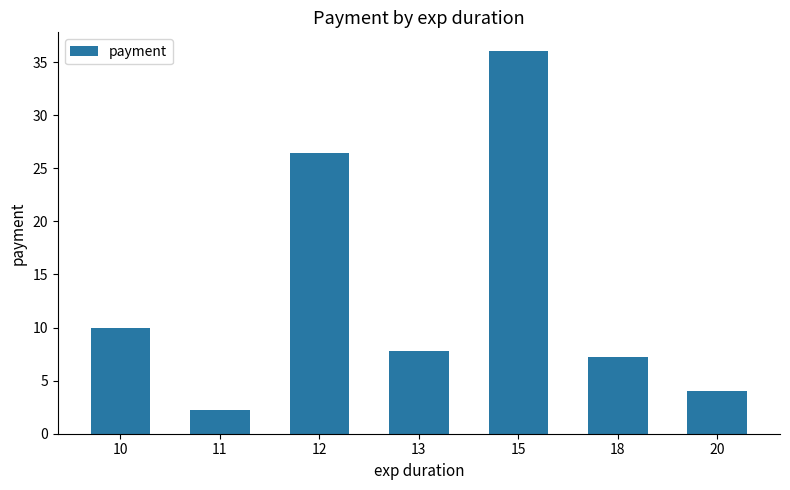

Where does the data first go above 7?

10